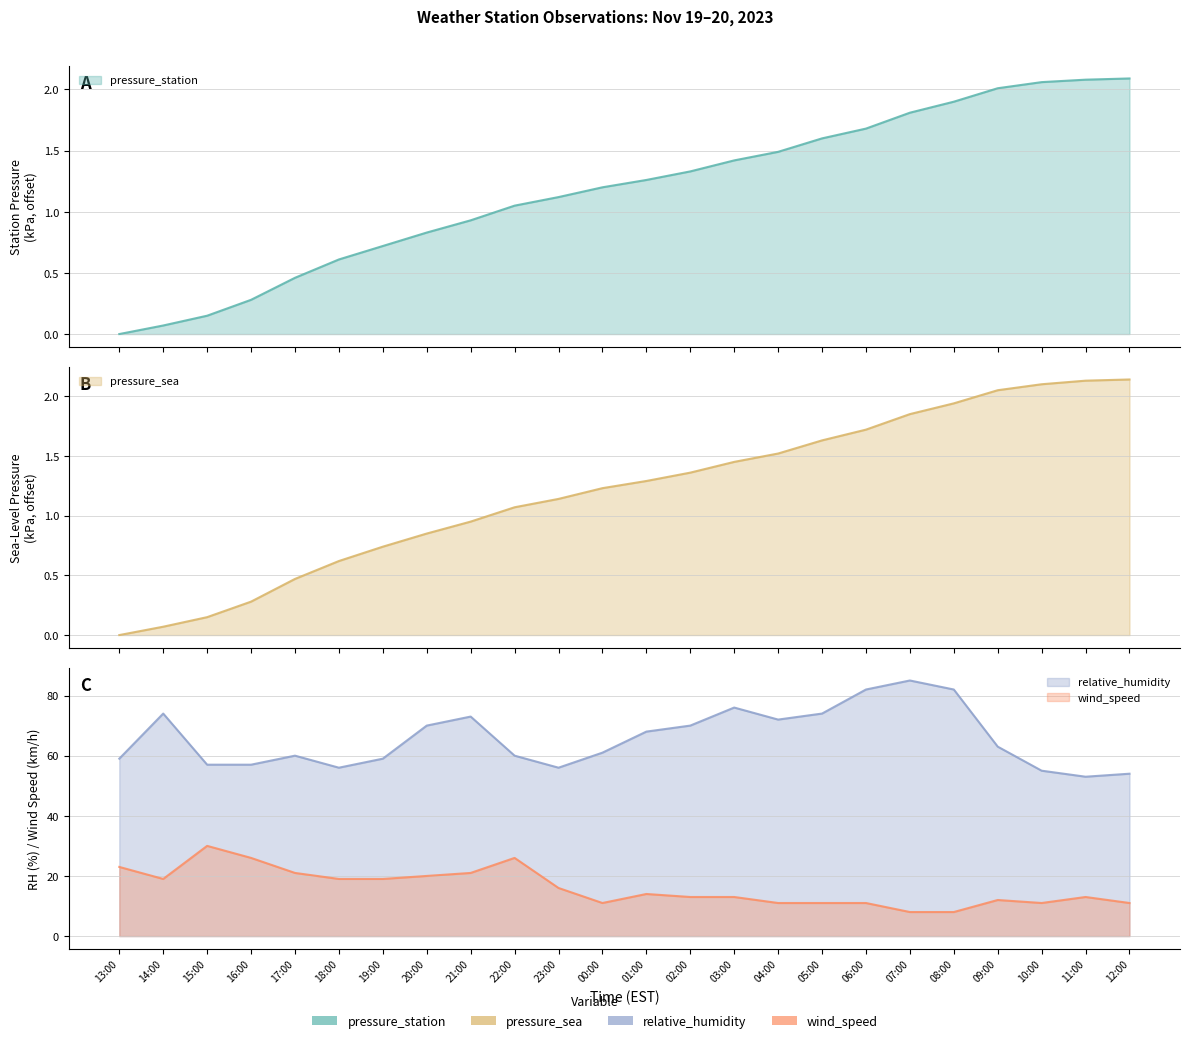

What is the total value across all series at 13:00?

82.0